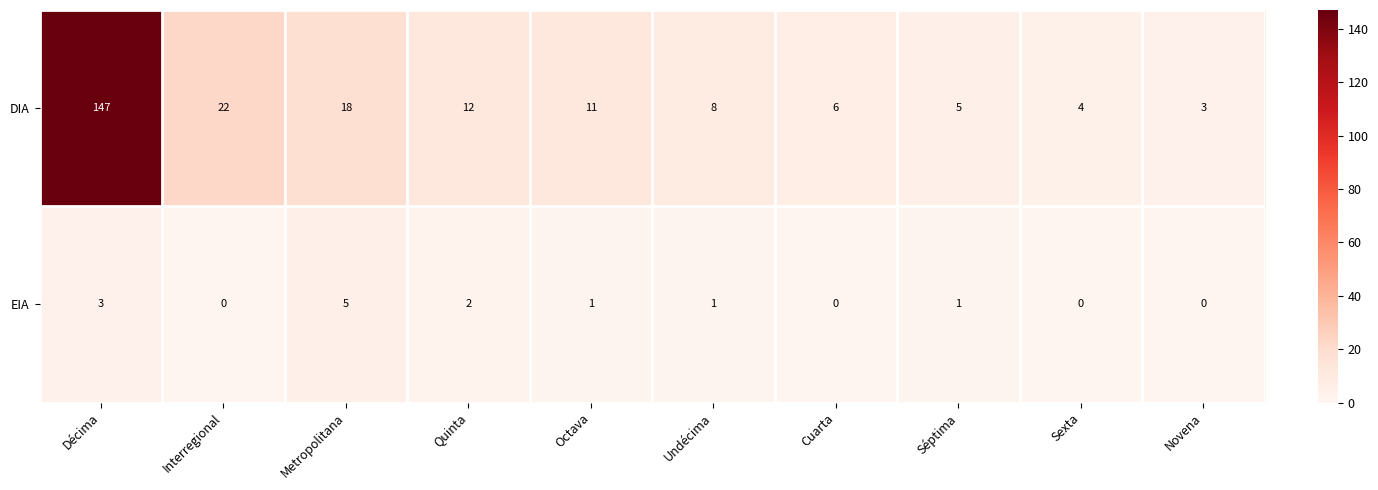

Reading right to left, transcribe all the data shown in this chart.

DIA: 3	4	5	6	8	11	12	18	22	147
EIA: 0	0	1	0	1	1	2	5	0	3